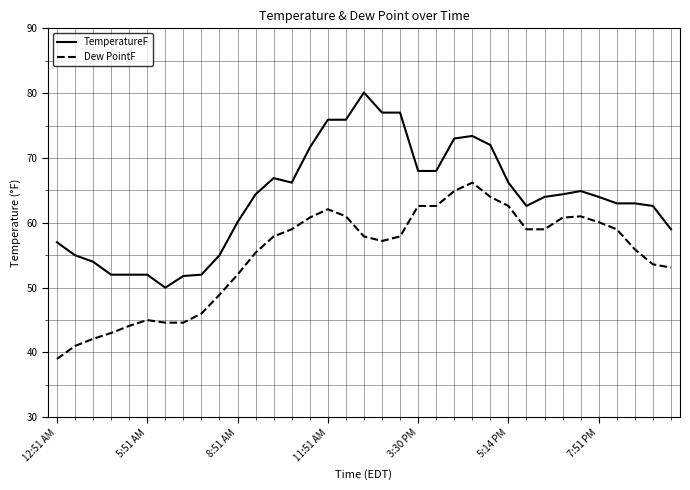

What is the maximum value shown in the chart?

80.1